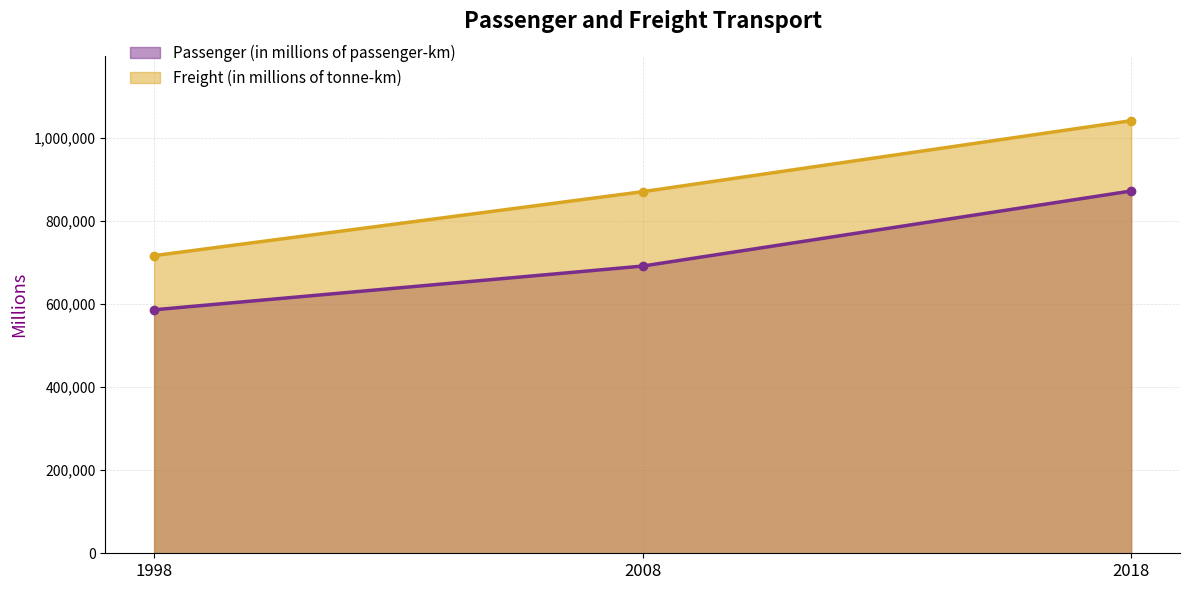

What value does the Freight (in millions of tonne-km) series have at 2018?

1041012